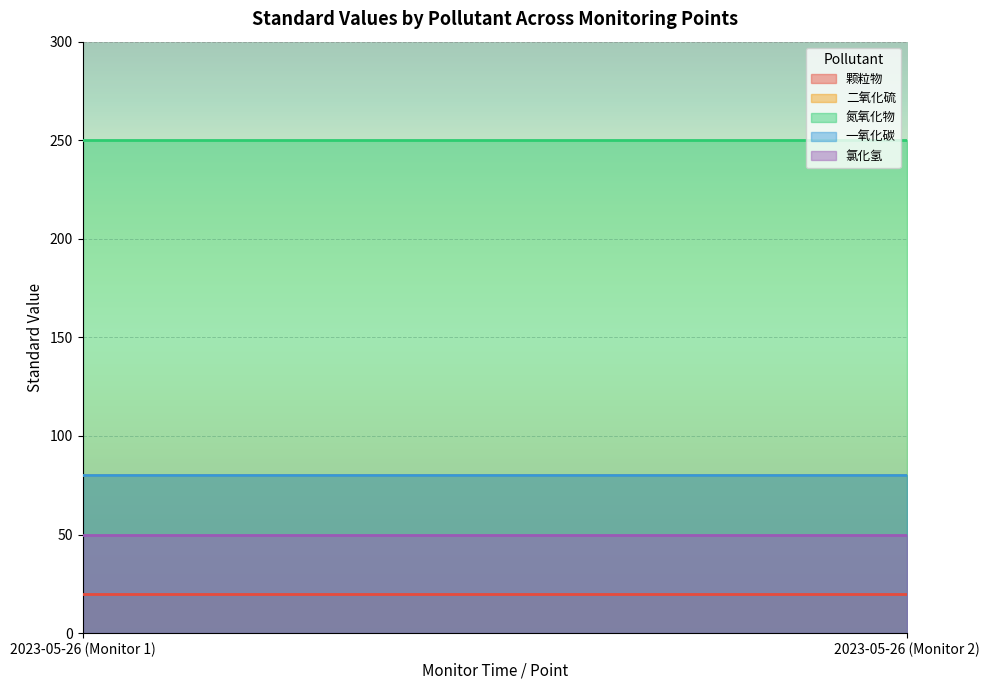

What is the maximum value for 氮氧化物?

250